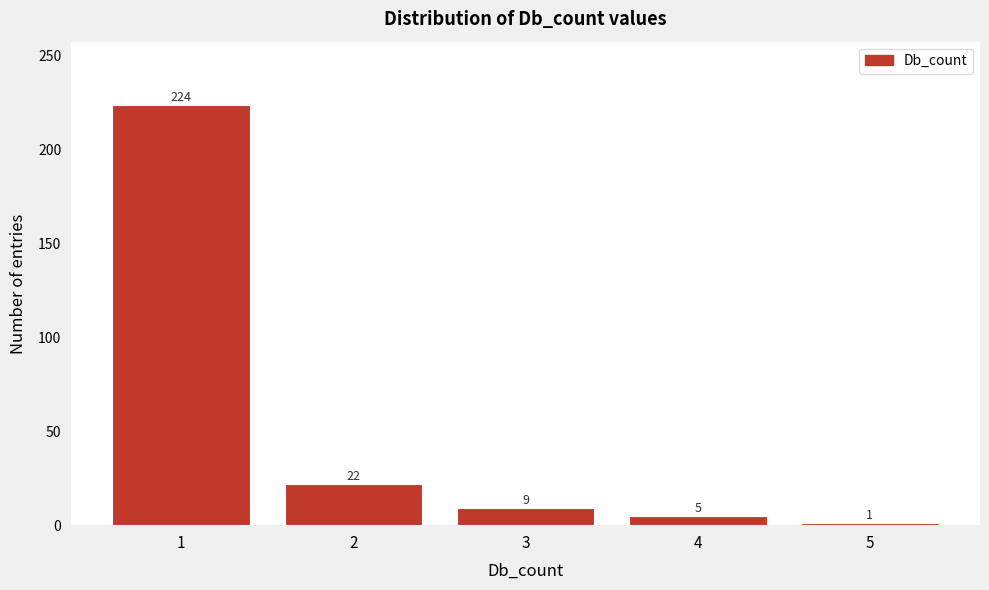

Reading right to left, transcribe all the data shown in this chart.

5=1	4=5	3=9	2=22	1=224